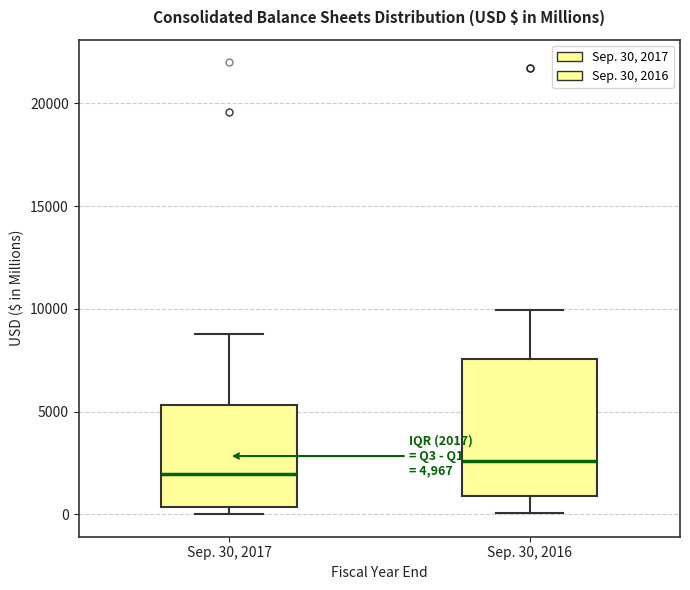

Which box is the tallest, from its lower edge to its upper edge?

Sep. 30, 2016